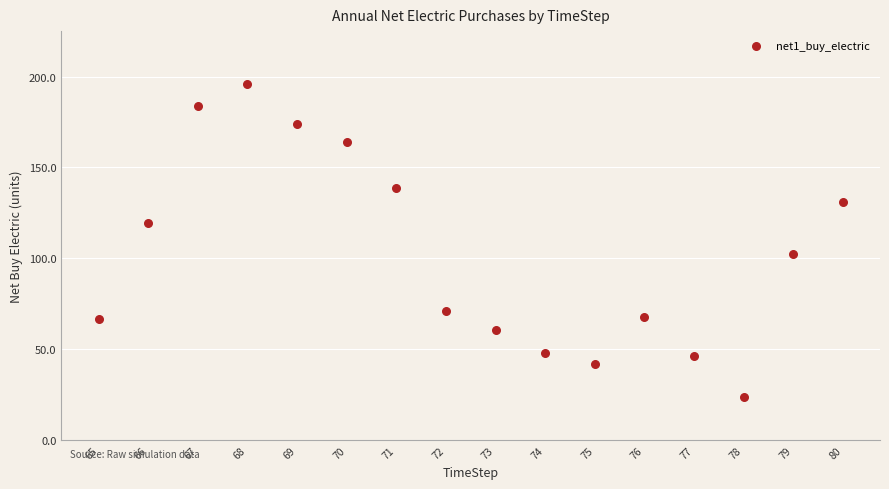

What is the range of Y values (max minus min)?

172.0